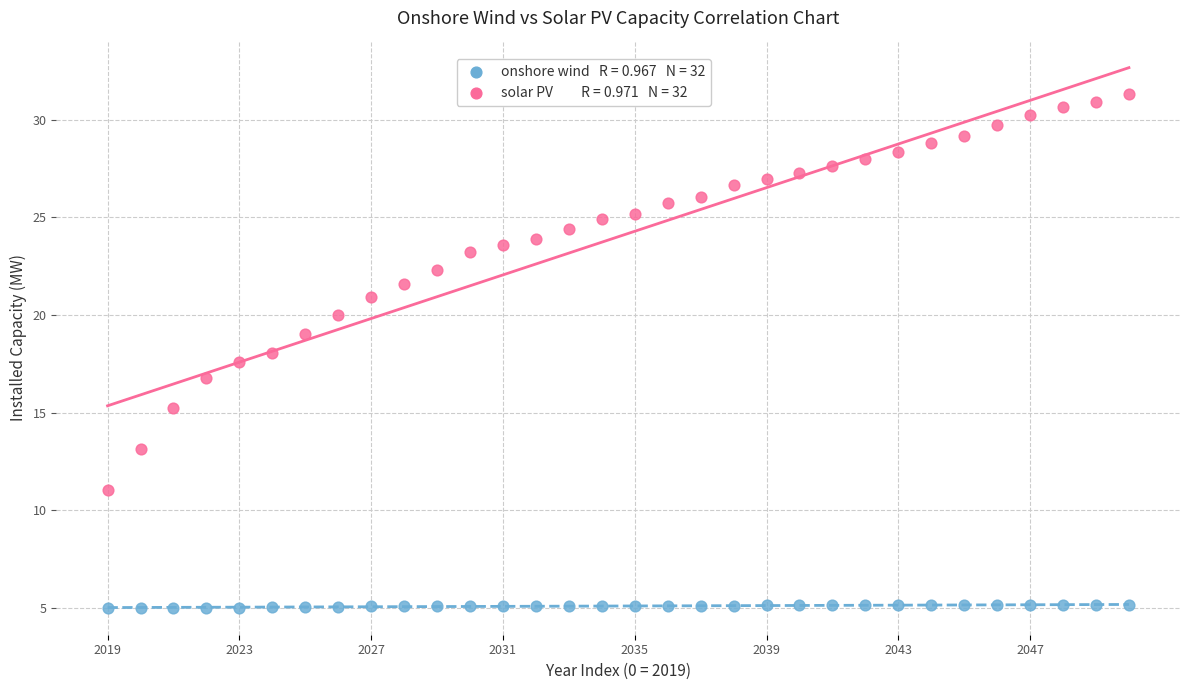

Across all data points, what is the range of Y values (max minus min)?

26.3